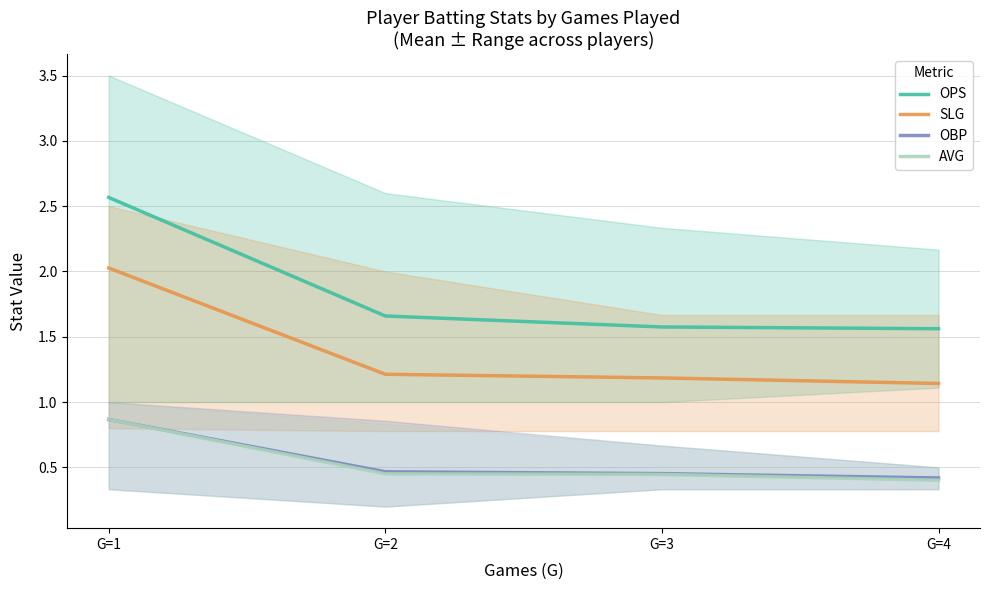

The OPS series shows 3.4 at G=1. True or false?

False